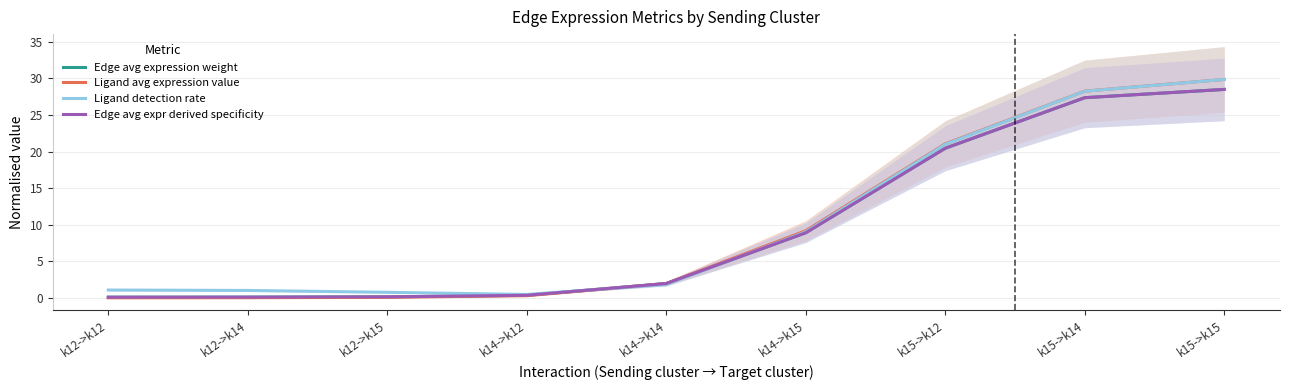

Between k12->k14 and k14->k15, which series saw the biggest shift?

Ligand avg expression value